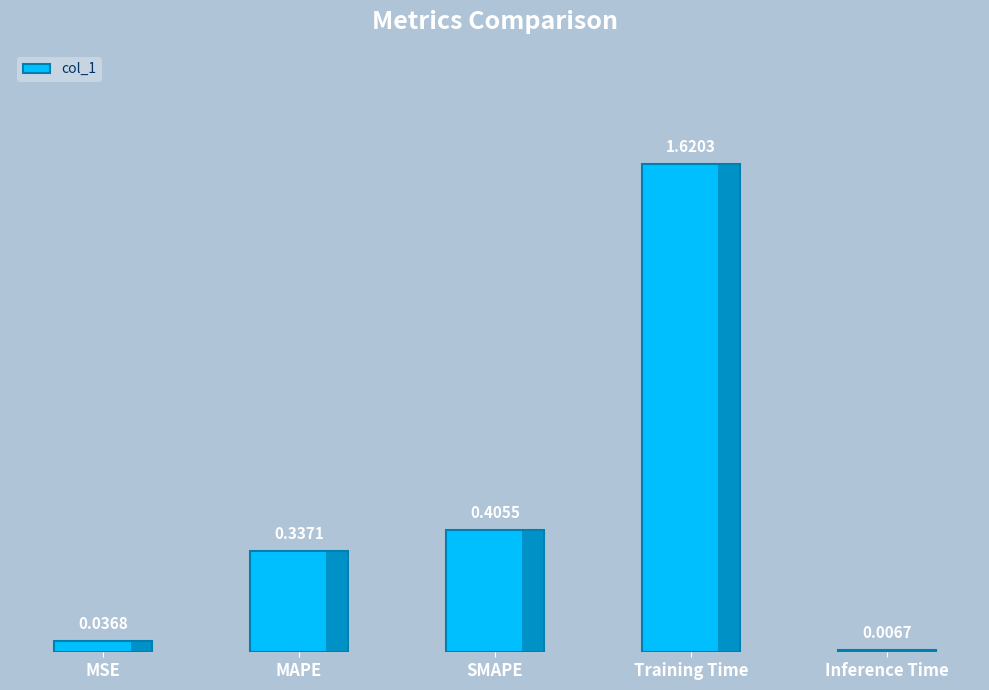

What is the average value?

0.5